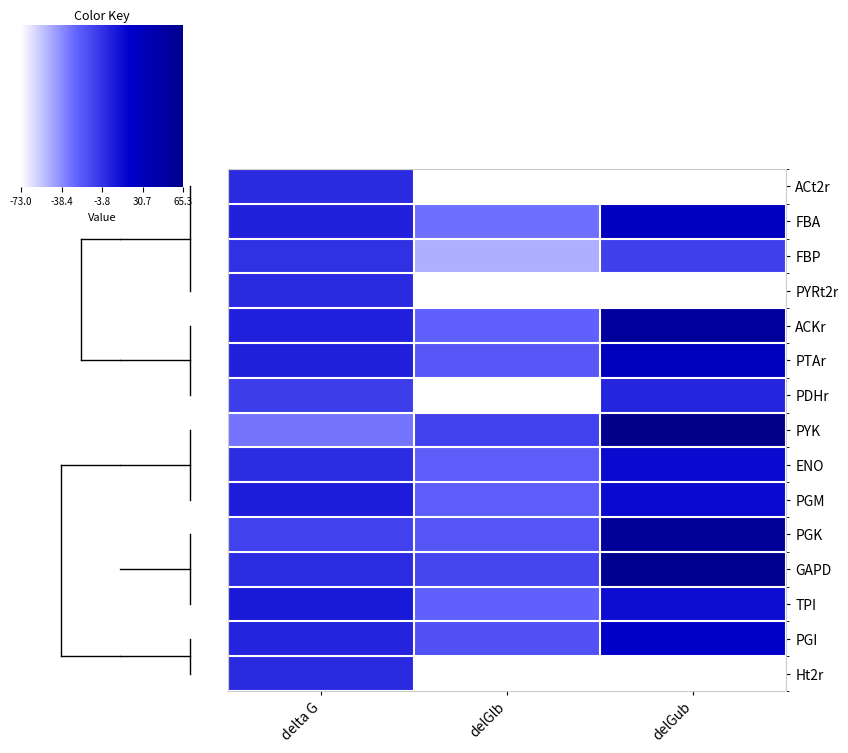

Rank the series by their average value, from highest to lowest.

ACt2r, PYRt2r, GAPD, ACKr, PGK, PYK, PTAr, PGI, FBA, PGM, ENO, FBP, PDHr, Ht2r, TPI